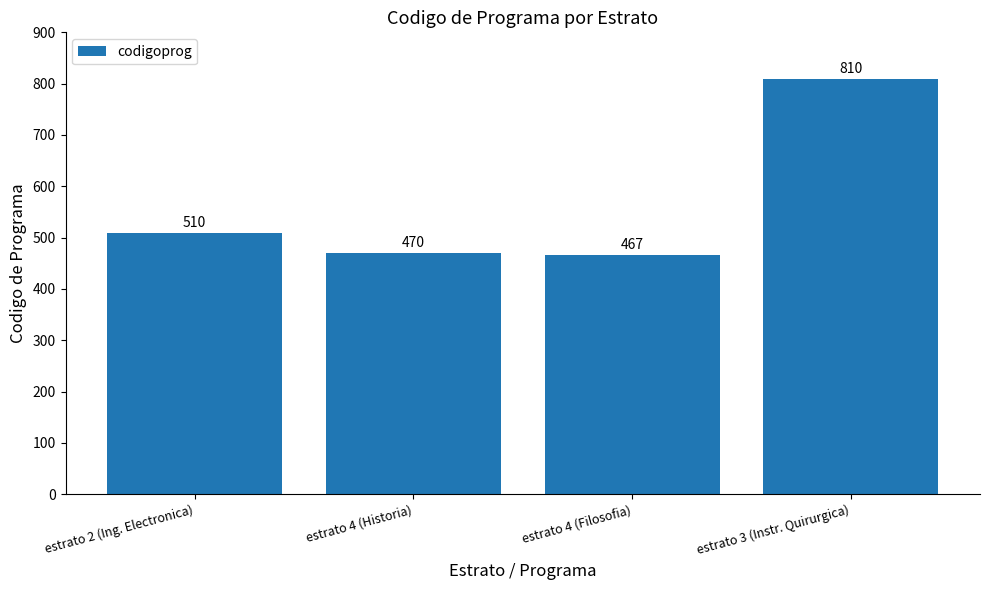

The value at estrato 3 (Instr. Quirurgica) is 1370. True or false?

False